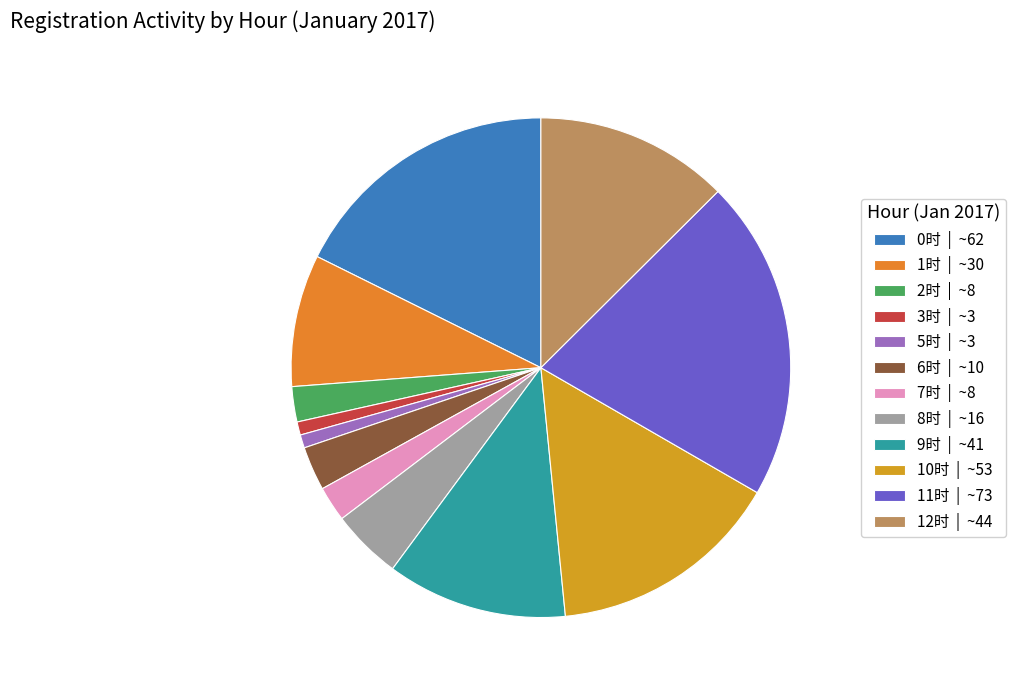

How many segments does this pie chart have?

12